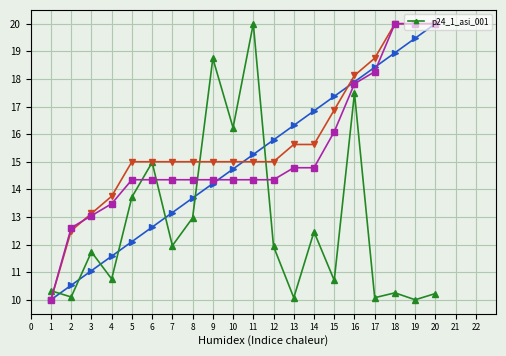

Does the chart display data point markers on the line(s)?

Yes